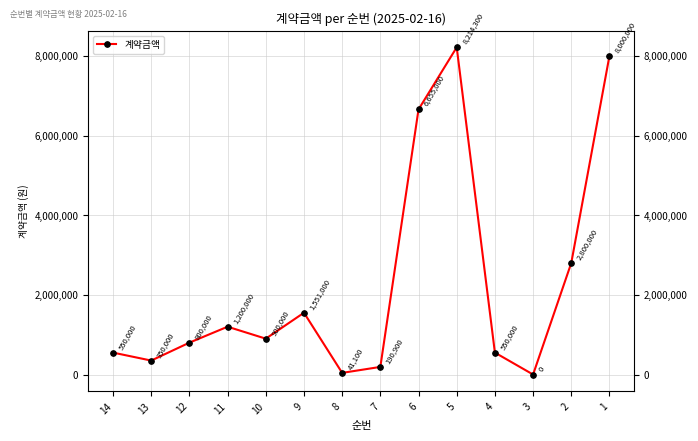

List the labels in order of value, largest first.

5, 1, 6, 2, 9, 11, 10, 12, 14, 4, 13, 7, 8, 3